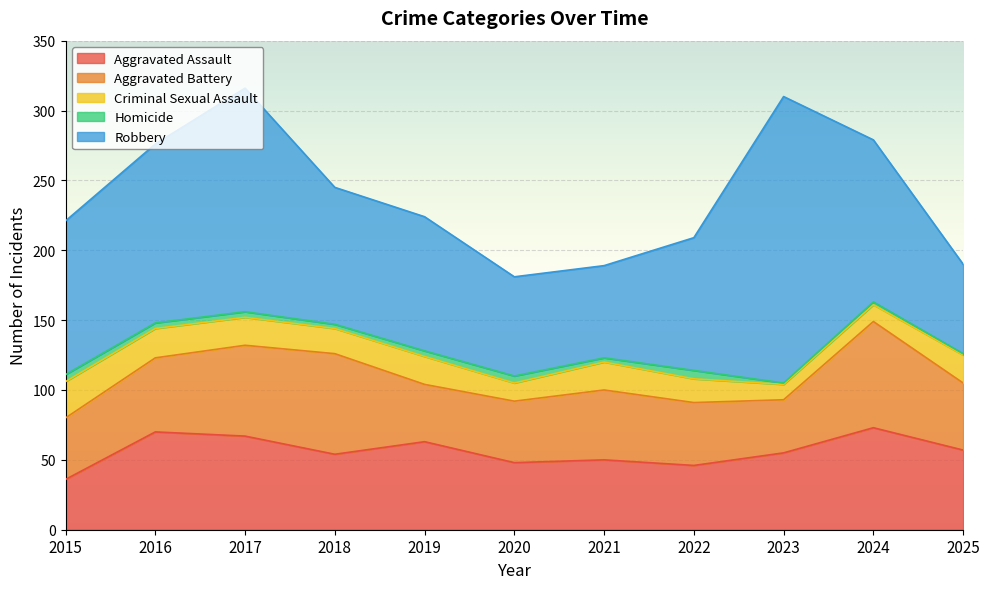

What is the total value across all series at 2023?

310